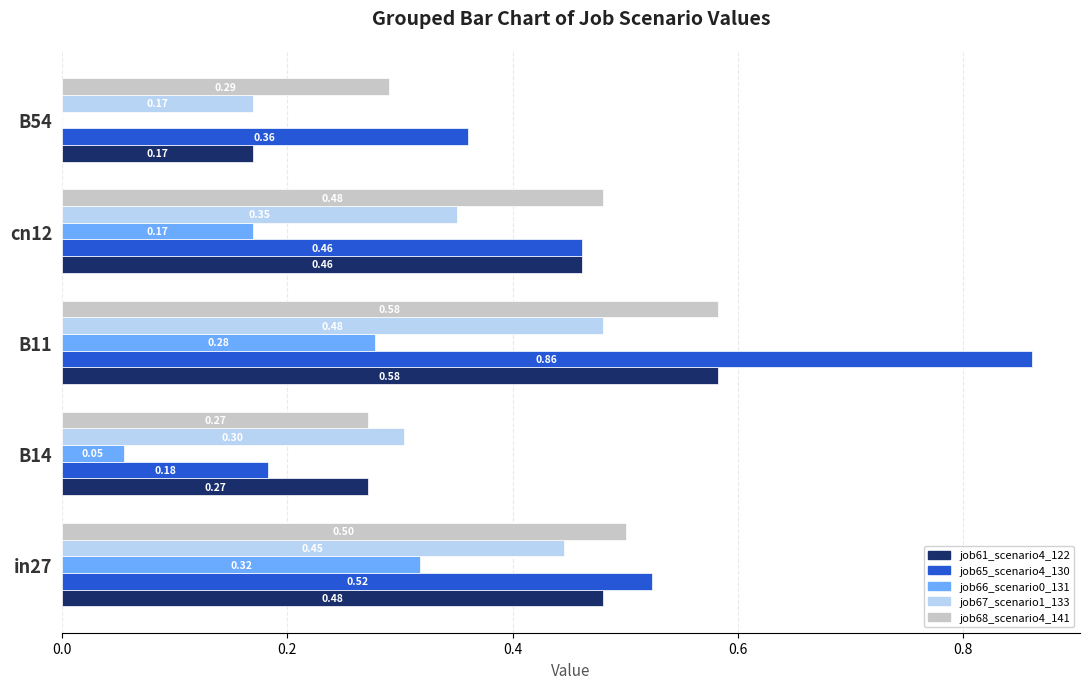

How many values in job66_scenario0_131 are above zero?

4